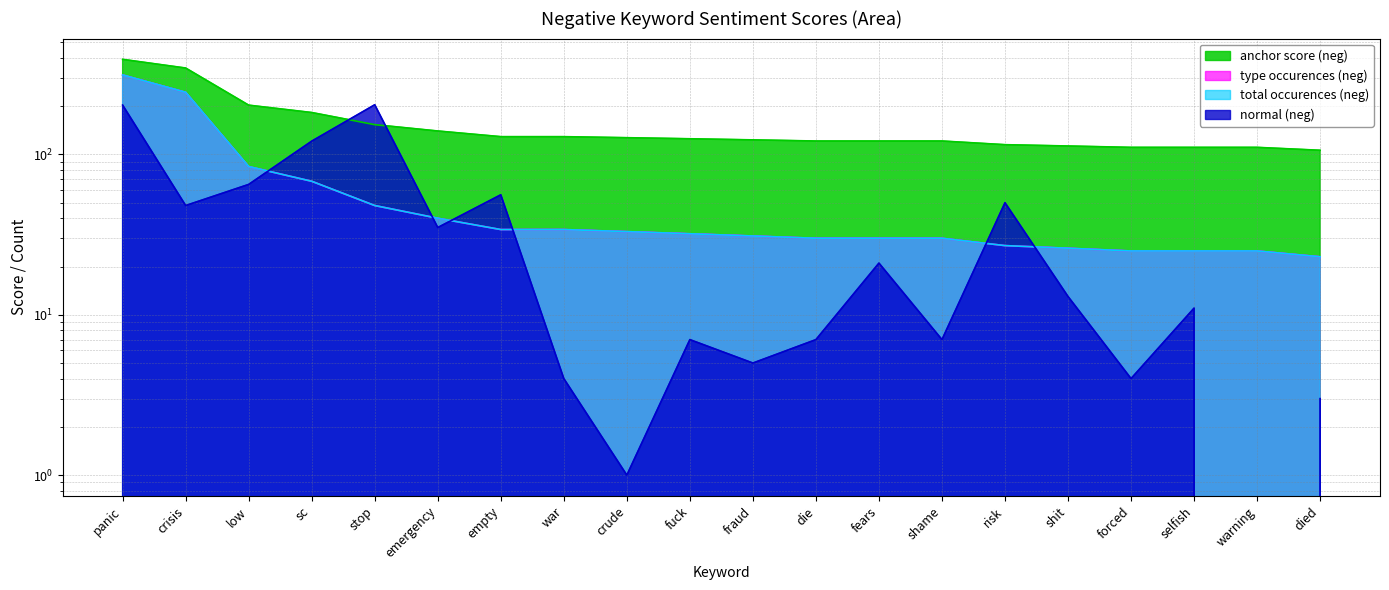

True or false: total occurences (neg) and anchor score (neg) cross at least once.

False